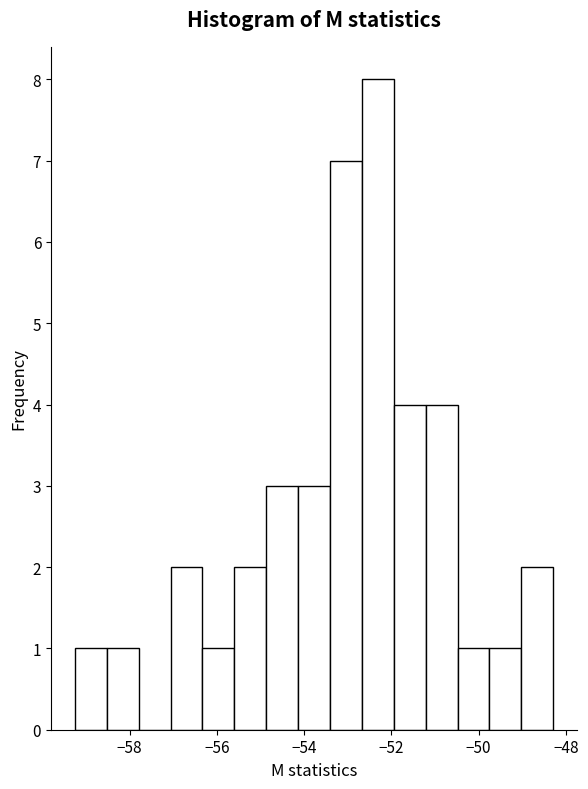

Read against the x-axis, roughly where is the centre of the tallest bar?

-52.4